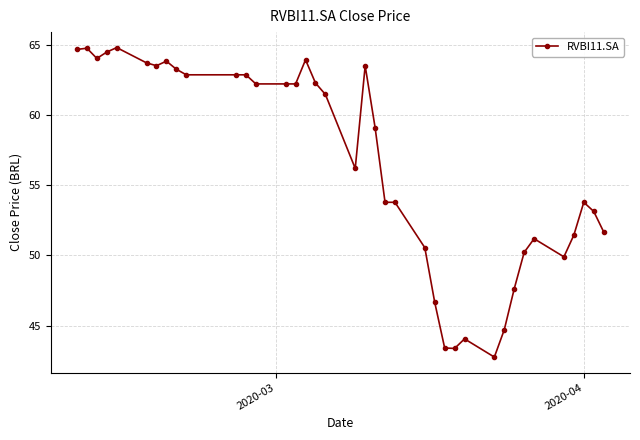

What is the value of the 14th point from the left?

62.2